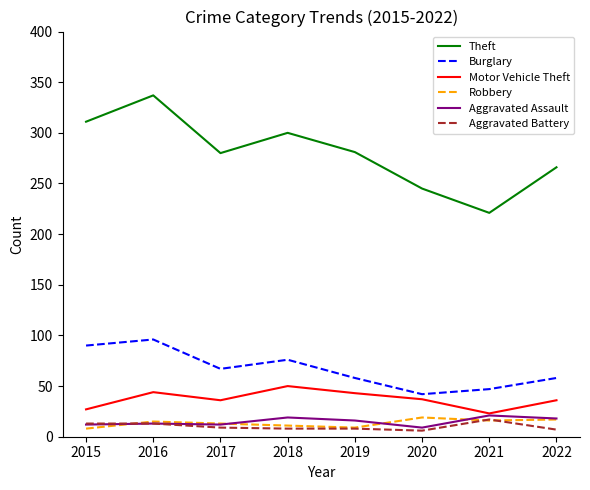

What is the total value across all series at 2016?

518